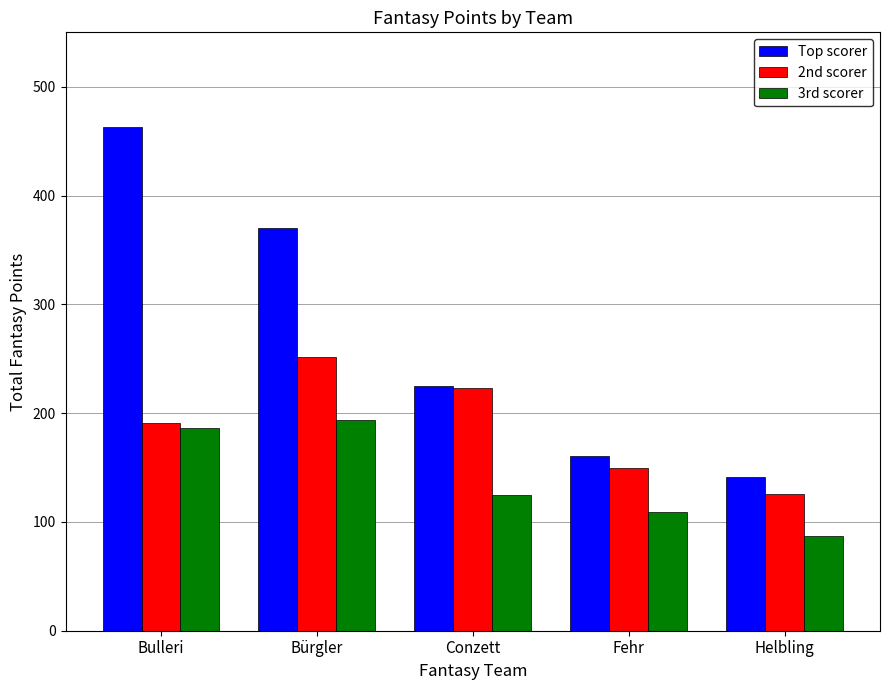

Rank the series by their average value, from highest to lowest.

Top scorer, 2nd scorer, 3rd scorer